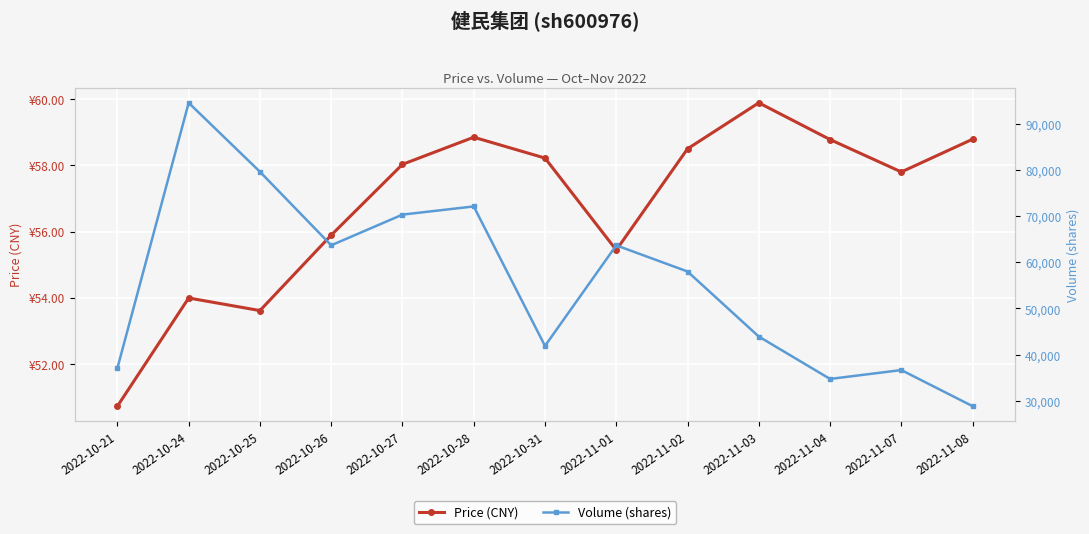

What is the label of the 10th point from the right?

2022-10-26